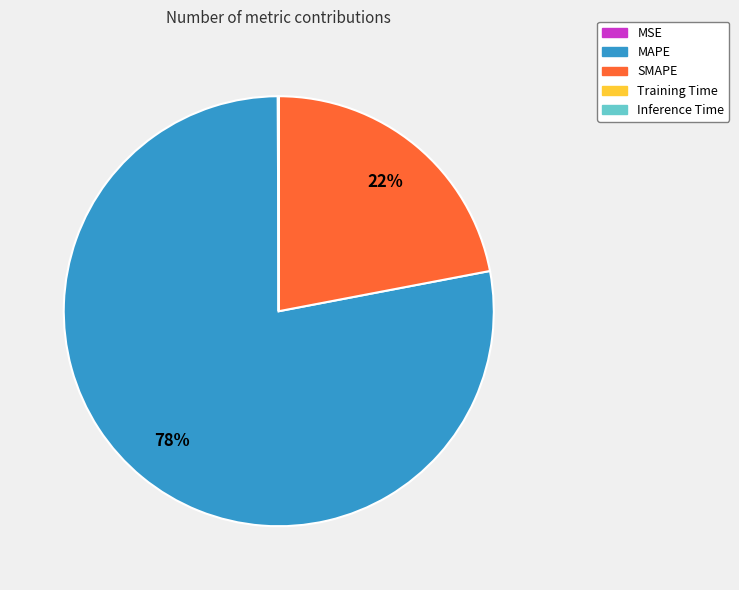

True or false: SMAPE accounts for 16% of the total.

False